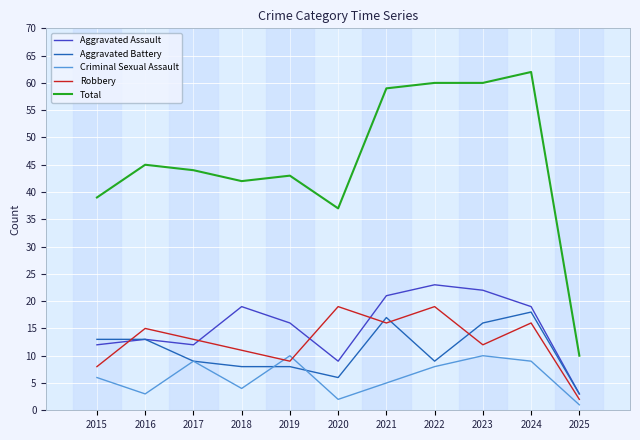

Does the chart display data point markers on the line(s)?

No